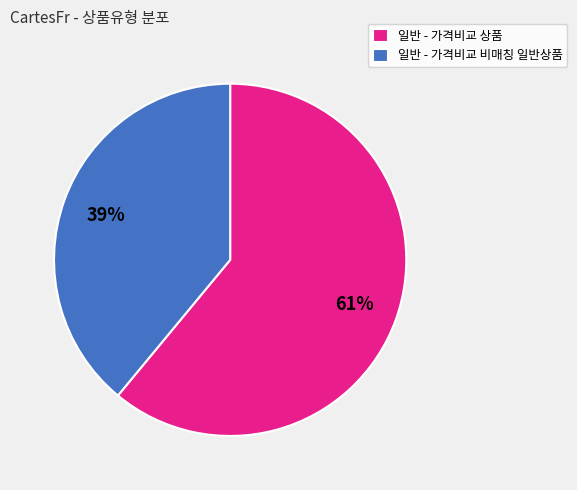

True or false: 일반 - 가격비교 상품 accounts for 75% of the total.

False